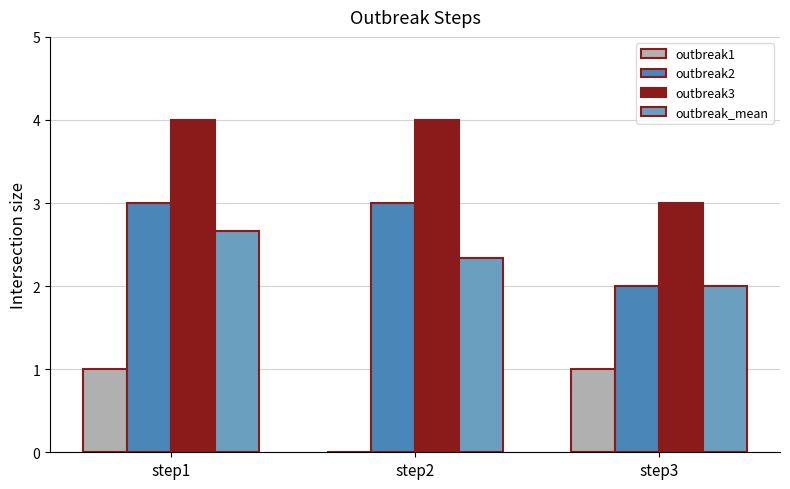

The value of outbreak3 at step3 is 3.0. True or false?

True